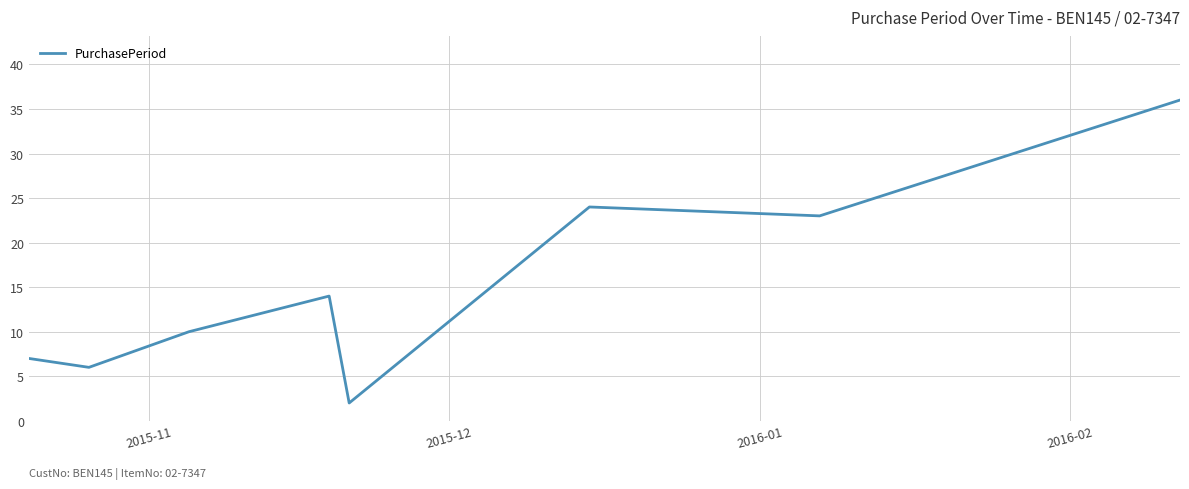

What is the maximum value shown in the chart?

36